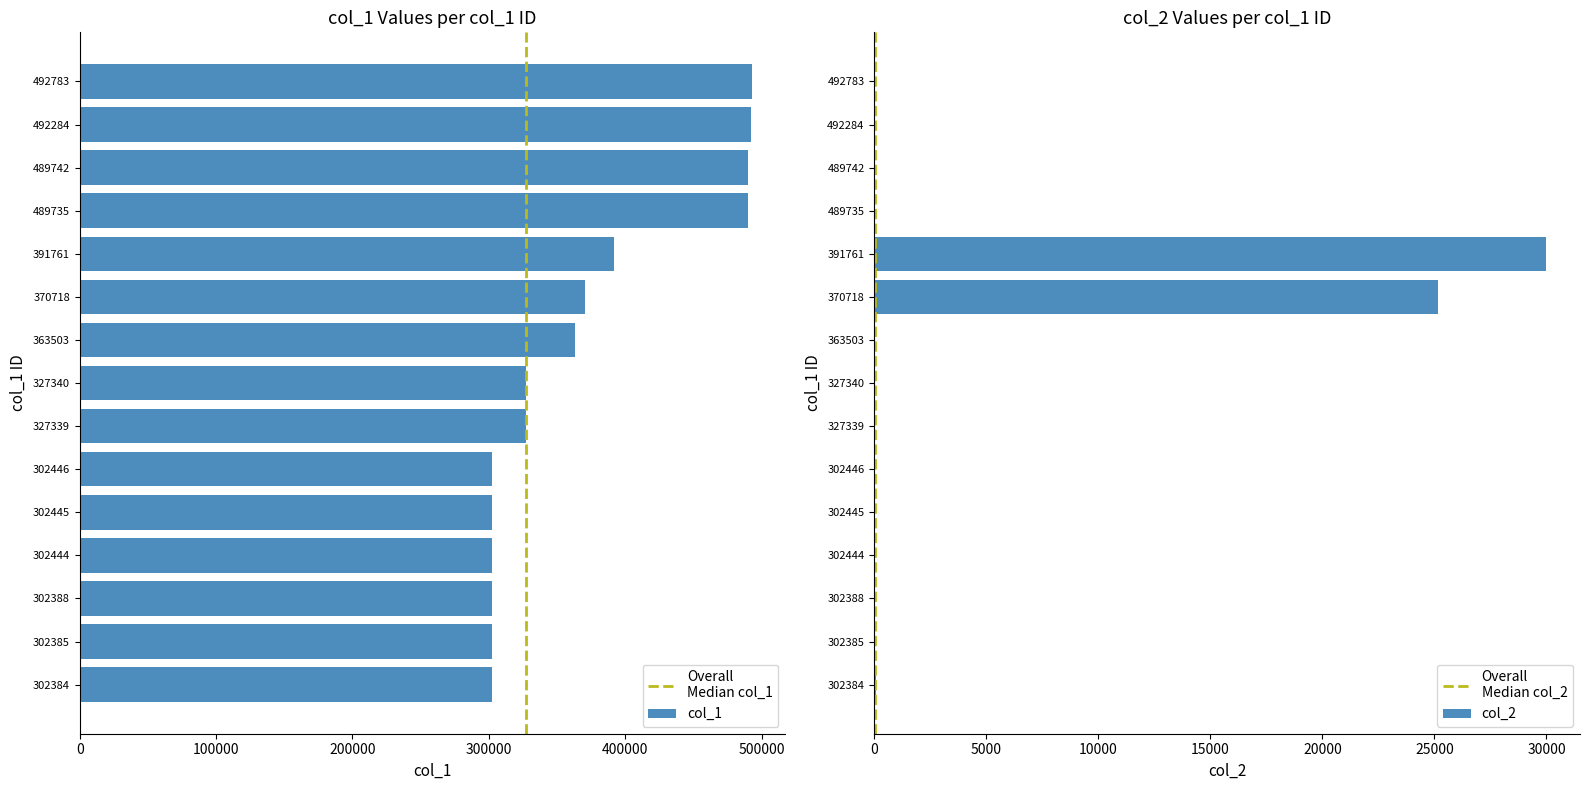

What is the sum of the col_1 values at 302446 and 492783?

795229